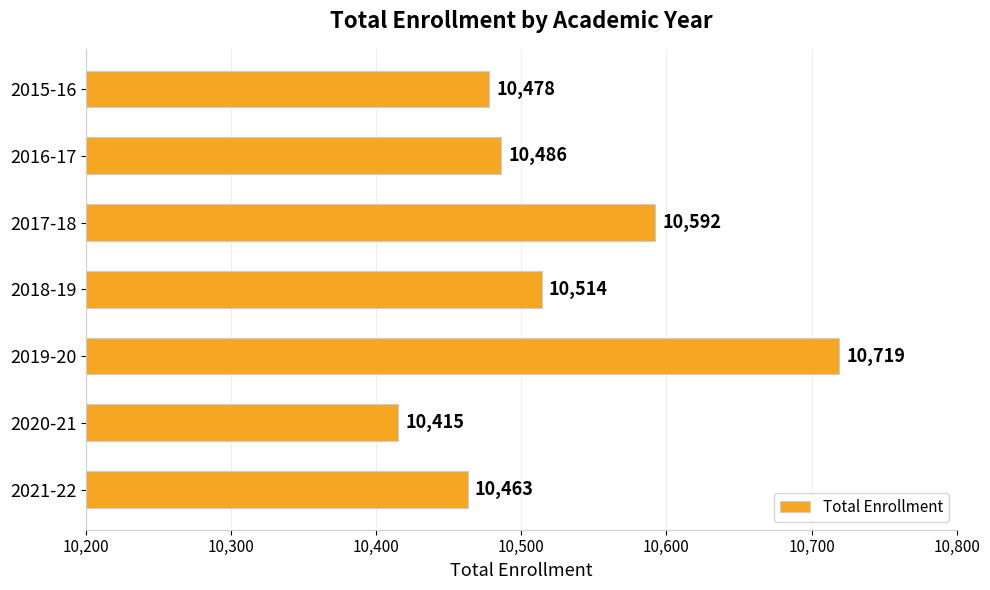

What is the maximum value shown in the chart?

10719